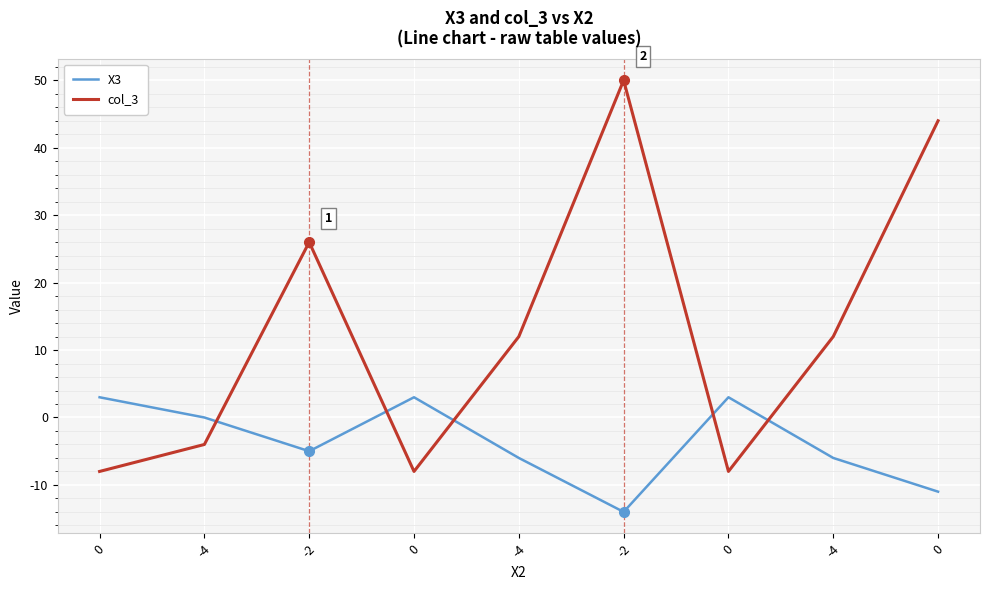

What are all the series names shown in the legend?

X3, col_3